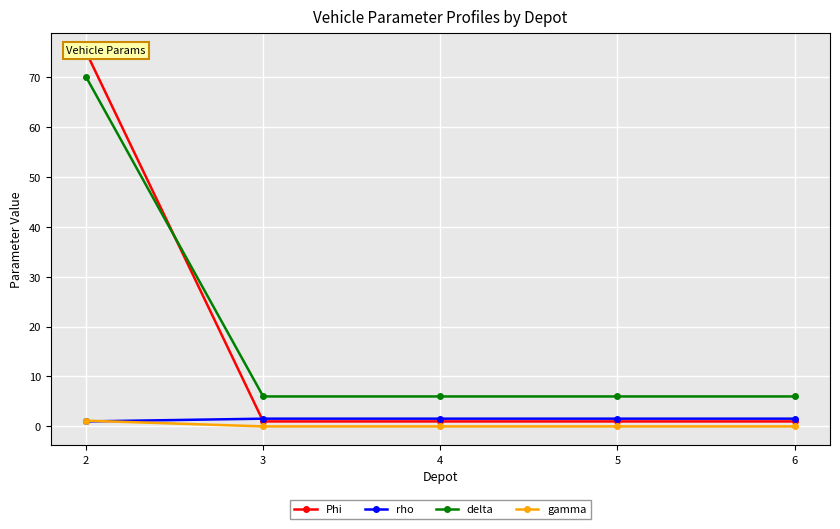

What is the difference between the maximum and minimum values in the rho series?

0.6